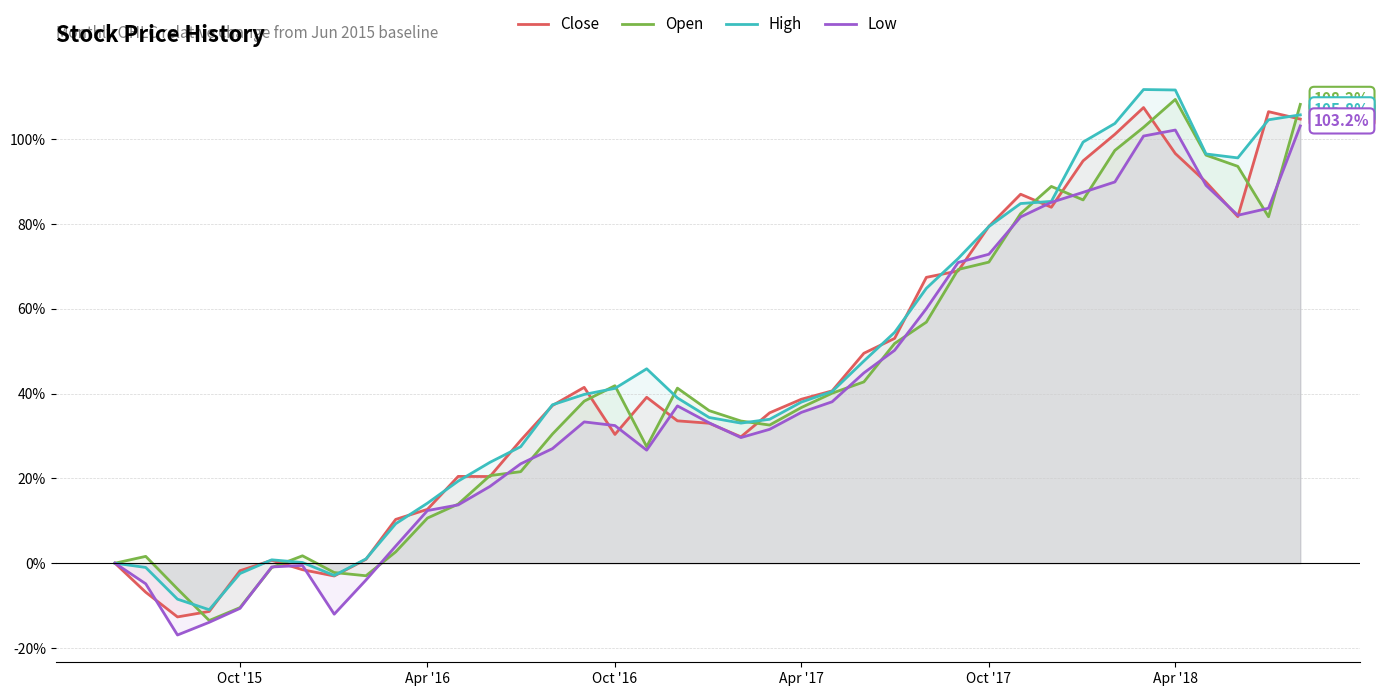

How many positive values does the High series have?

33